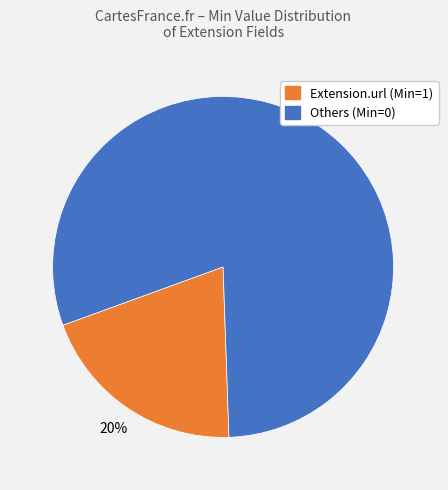

The Extension.url (Min=1) slice represents 34% of the pie. True or false?

False